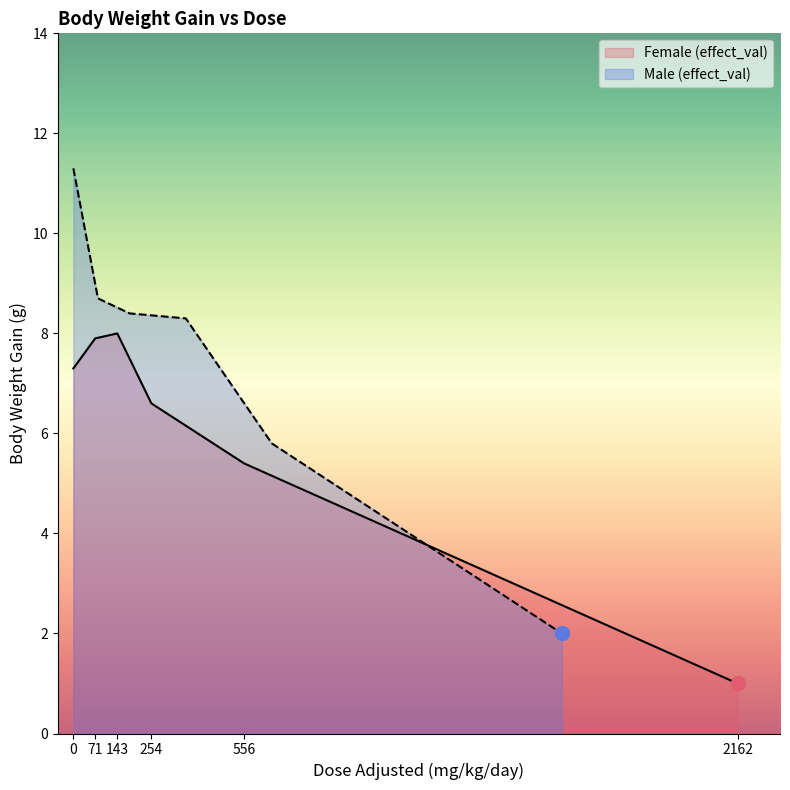

What are all the series names shown in the legend?

Female (effect_val), Male (effect_val)